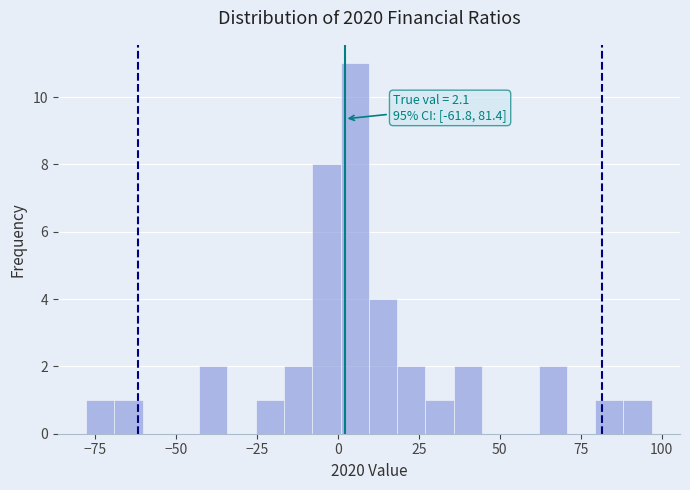

Around what value on the x-axis is the tallest bar? Give the approximate position of its centre, as read against the axis.

5